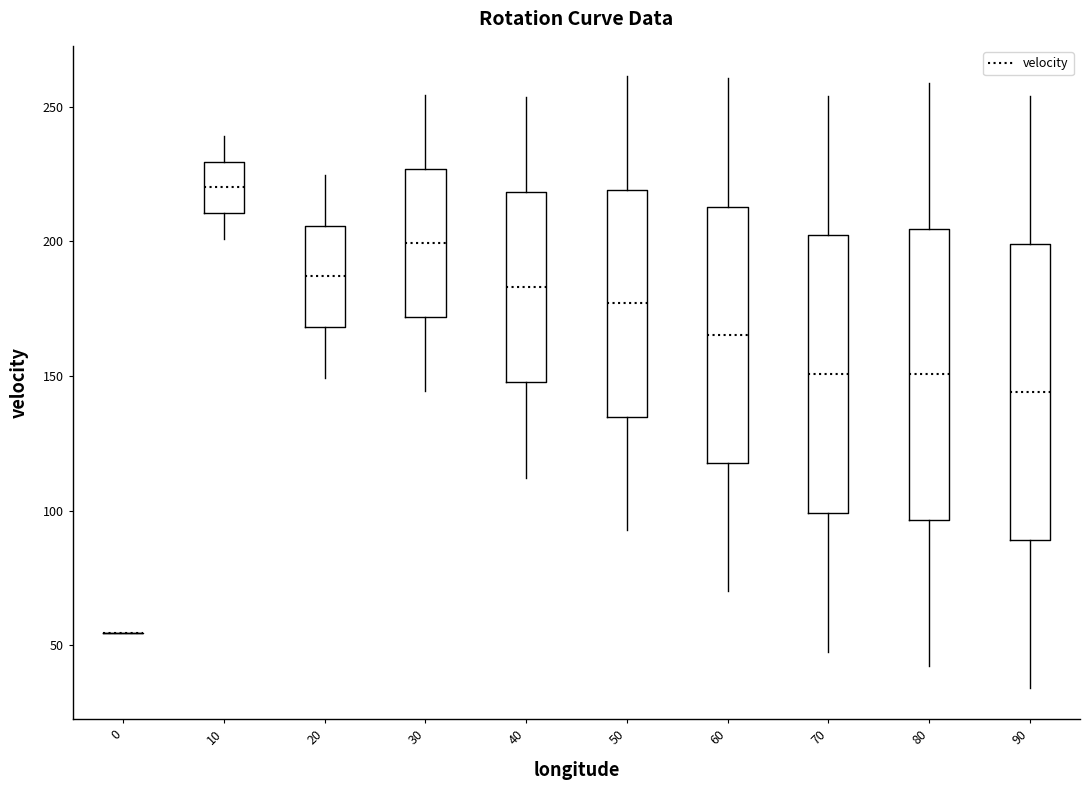

Reading left to right, read every box against the y-axis: the position of its median line, the range the box covers, and the ends of its whiskers. The values are not printed on the chart, so give them approximately, as read against the axis.

0: box collapsed to a line at 55, whiskers 55 to 55
10: median 220, box 210 to 230, whiskers 200 to 240
20: median 185, box 170 to 205, whiskers 150 to 225
30: median 200, box 170 to 225, whiskers 145 to 255
40: median 185, box 150 to 220, whiskers 110 to 255
50: median 175, box 135 to 220, whiskers 95 to 260
60: median 165, box 120 to 215, whiskers 70 to 260
70: median 150, box 100 to 200, whiskers 45 to 255
80: median 150, box 95 to 205, whiskers 40 to 260
90: median 145, box 90 to 200, whiskers 35 to 255